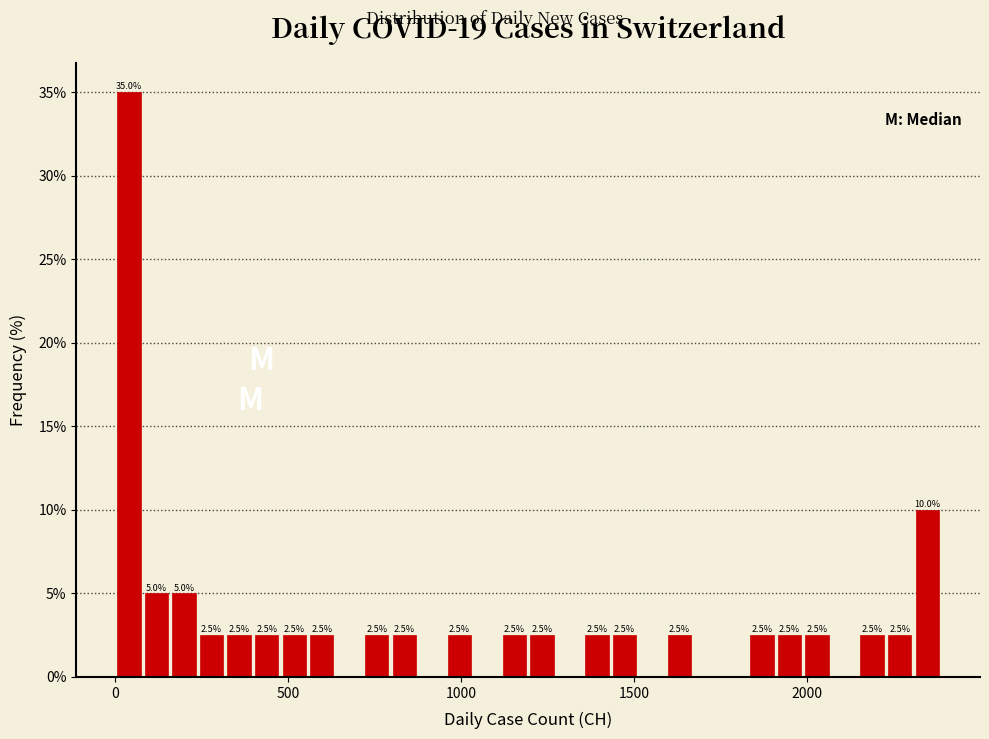

Around what value on the x-axis is the tallest bar? Give the approximate position of its centre, as read against the axis.

50